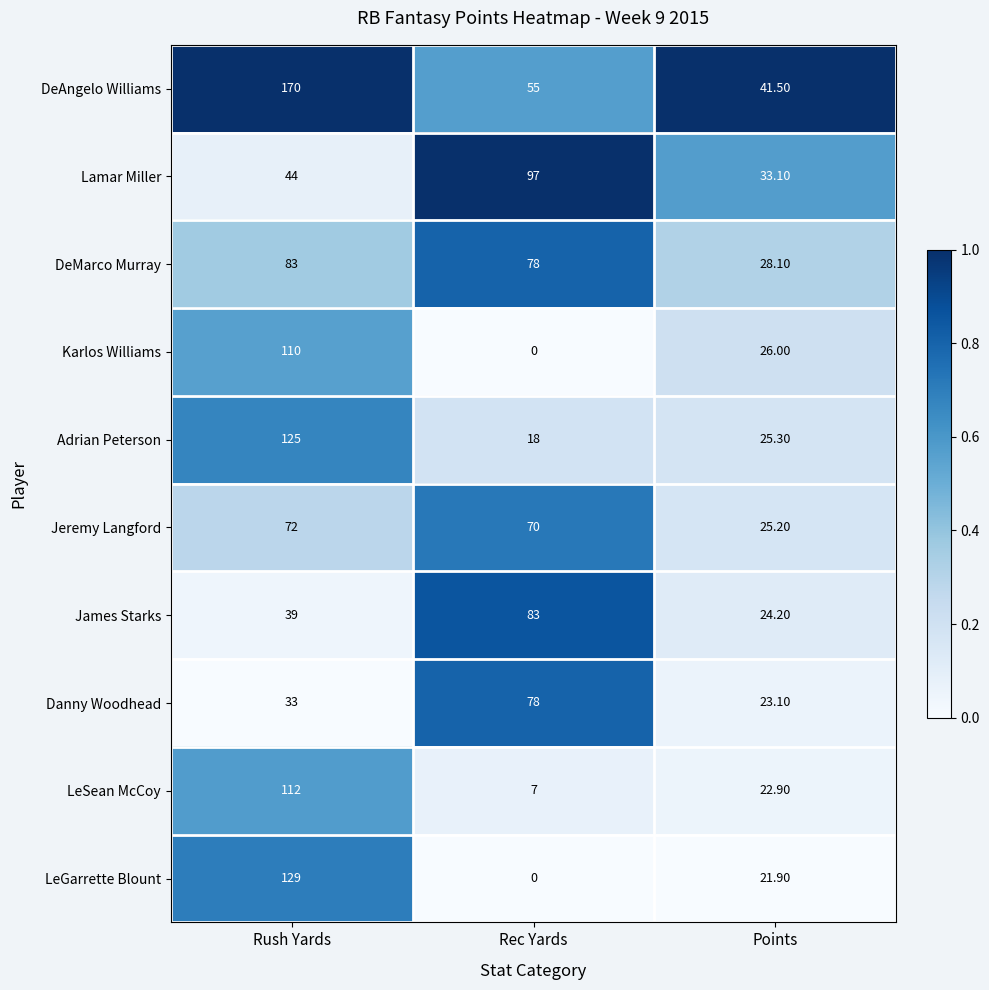

What is the total value across all series at Rec Yards?

486.0